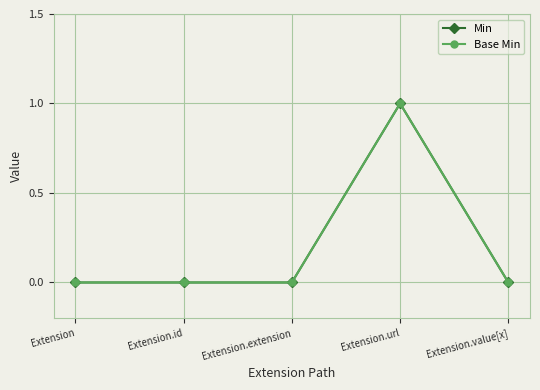

True or false: Base Min has more than 0 points higher than both neighbors.

True